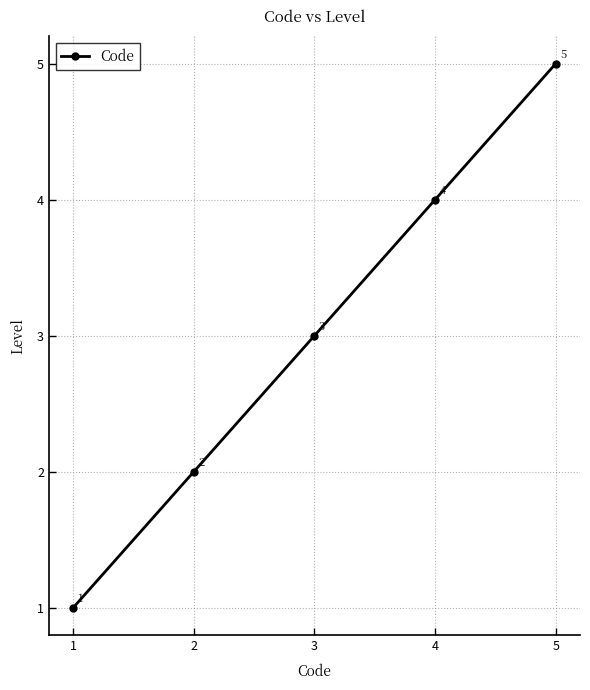

What is the average value?

3